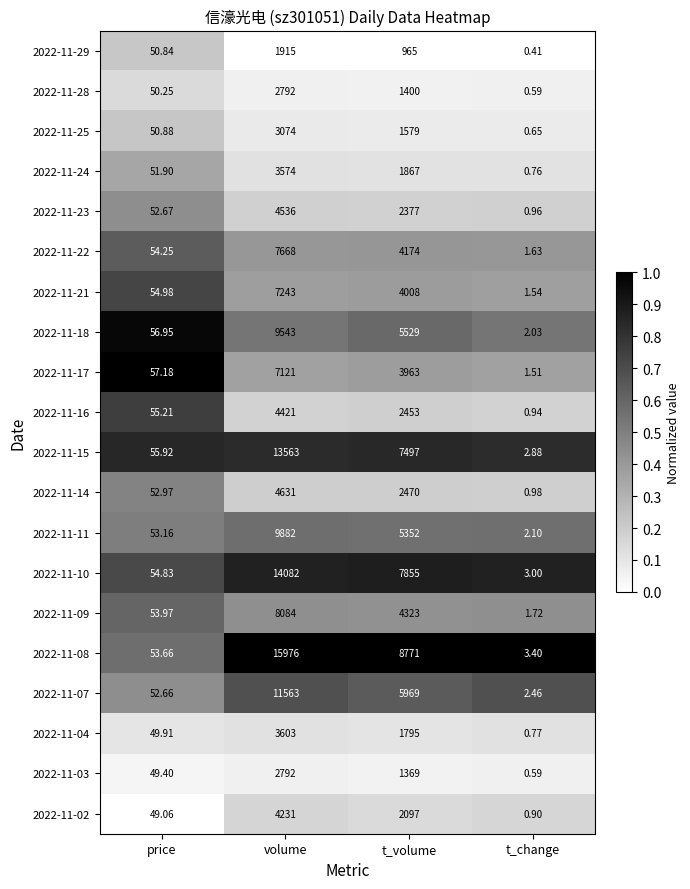

At which label is 2022-11-24 closest to 1787?

t_volume